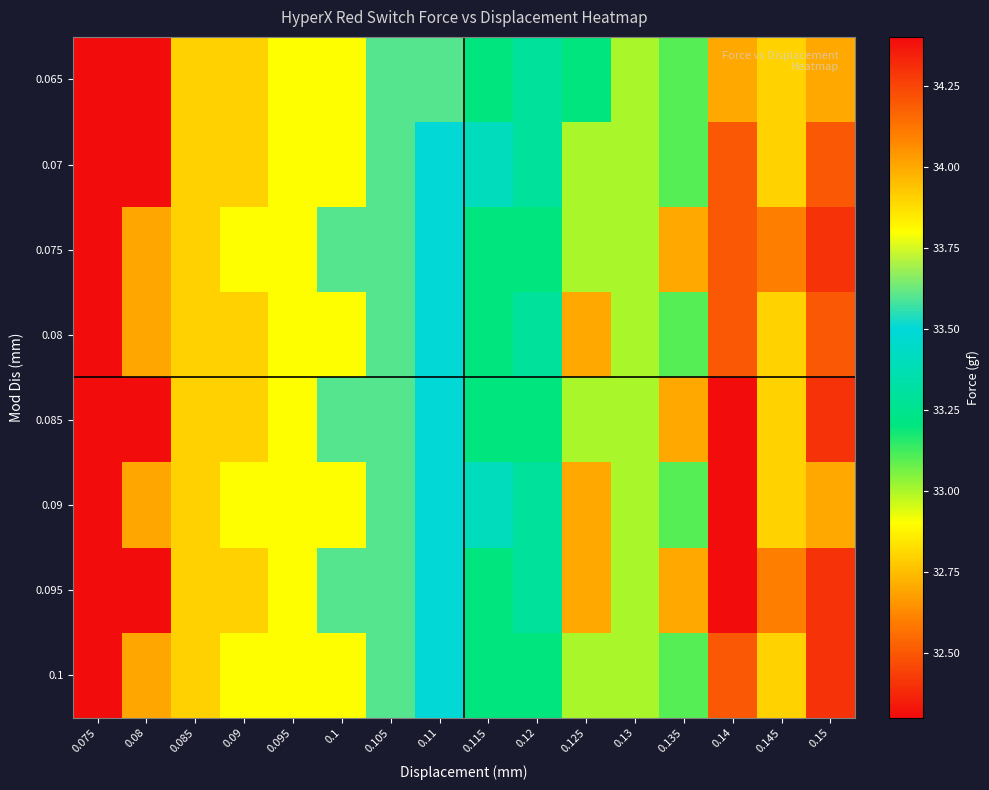

Reading right to left, extract all data points from this chart.

0.065: 0.15=32.7	0.145=32.8	0.14=32.7	0.135=33.1	0.13=33.0	0.125=33.2	0.12=33.3	0.115=33.2	0.11=33.6	0.105=33.6	0.1=33.8	0.095=33.8	0.09=33.9	0.085=33.9	0.08=34.4	0.075=34.4
0.07: 0.15=32.5	0.145=32.8	0.14=32.5	0.135=33.1	0.13=33.0	0.125=33.0	0.12=33.3	0.115=33.4	0.11=33.5	0.105=33.6	0.1=33.8	0.095=33.8	0.09=33.9	0.085=33.9	0.08=34.4	0.075=34.4
0.075: 0.15=32.4	0.145=32.6	0.14=32.5	0.135=32.7	0.13=33.0	0.125=33.0	0.12=33.2	0.115=33.2	0.11=33.5	0.105=33.6	0.1=33.6	0.095=33.8	0.09=33.8	0.085=33.9	0.08=34.0	0.075=34.4
0.08: 0.15=32.5	0.145=32.8	0.14=32.5	0.135=33.1	0.13=33.0	0.125=32.7	0.12=33.3	0.115=33.2	0.11=33.5	0.105=33.6	0.1=33.8	0.095=33.8	0.09=33.9	0.085=33.9	0.08=34.0	0.075=34.4
0.085: 0.15=32.4	0.145=32.8	0.14=32.3	0.135=32.7	0.13=33.0	0.125=33.0	0.12=33.2	0.115=33.2	0.11=33.5	0.105=33.6	0.1=33.6	0.095=33.8	0.09=33.9	0.085=33.9	0.08=34.4	0.075=34.4
0.09: 0.15=32.7	0.145=32.8	0.14=32.3	0.135=33.1	0.13=33.0	0.125=32.7	0.12=33.3	0.115=33.4	0.11=33.5	0.105=33.6	0.1=33.8	0.095=33.8	0.09=33.8	0.085=33.9	0.08=34.0	0.075=34.4
0.095: 0.15=32.4	0.145=32.6	0.14=32.3	0.135=32.7	0.13=33.0	0.125=32.7	0.12=33.3	0.115=33.2	0.11=33.5	0.105=33.6	0.1=33.6	0.095=33.8	0.09=33.9	0.085=33.9	0.08=34.4	0.075=34.4
0.1: 0.15=32.4	0.145=32.8	0.14=32.5	0.135=33.1	0.13=33.0	0.125=33.0	0.12=33.2	0.115=33.2	0.11=33.5	0.105=33.6	0.1=33.8	0.095=33.8	0.09=33.8	0.085=33.9	0.08=34.0	0.075=34.4